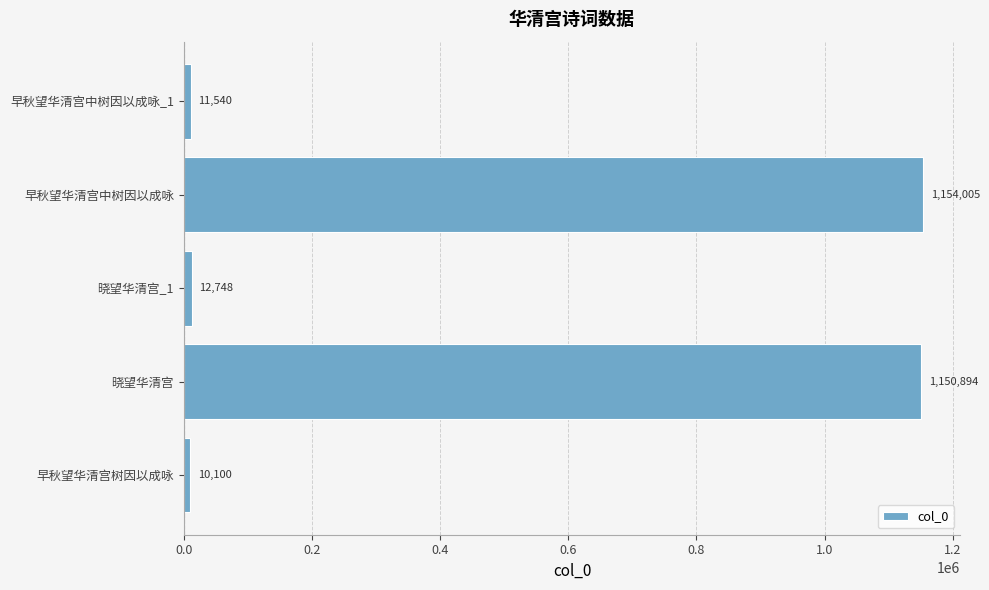

How many data points are less than 12748?

2